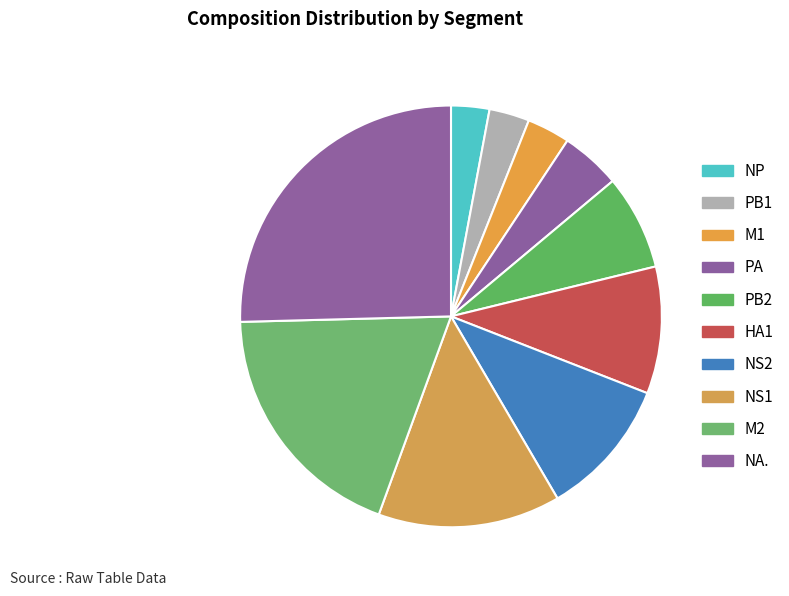

How many segments does this pie chart have?

10